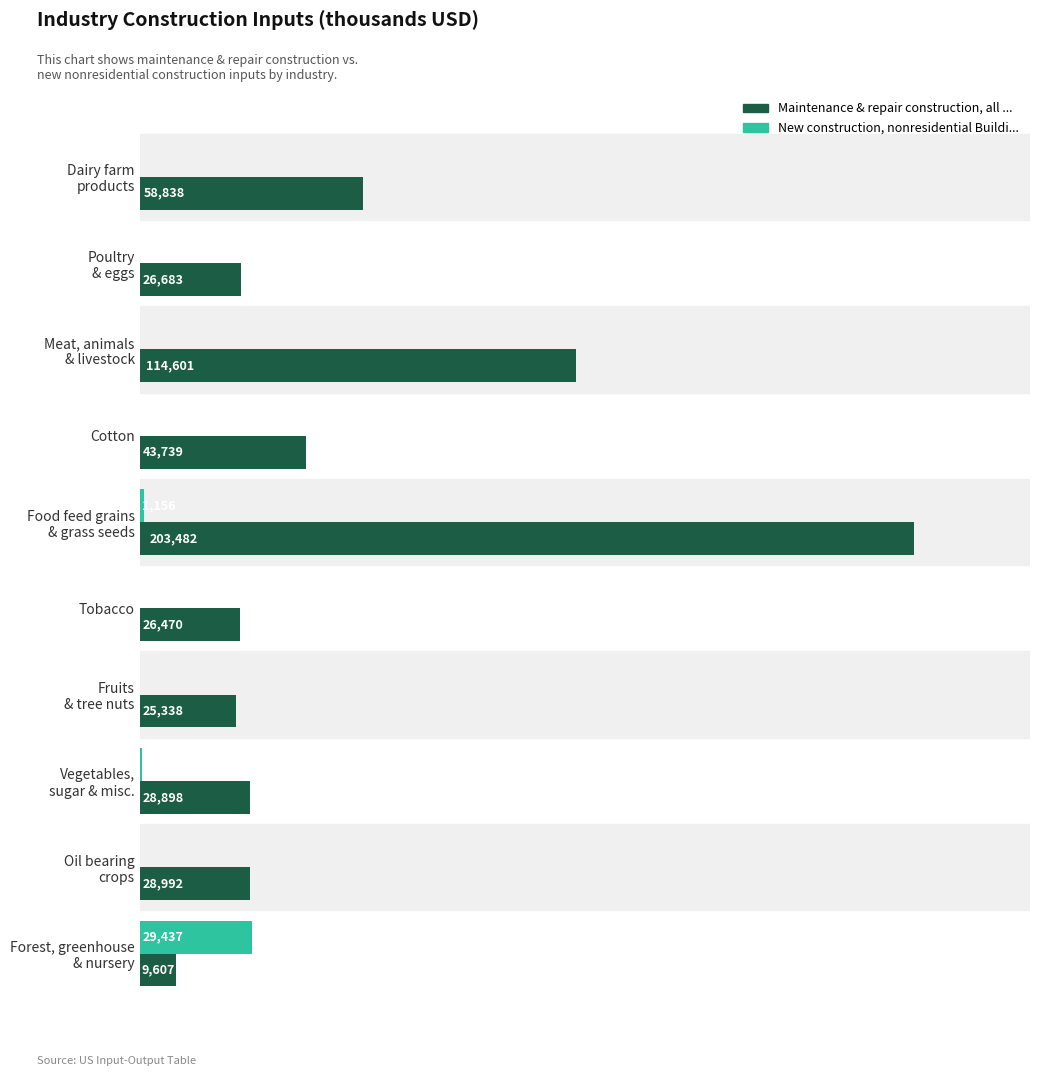

Which series has the largest total across all categories?

Maintenance & repair construction, all ...